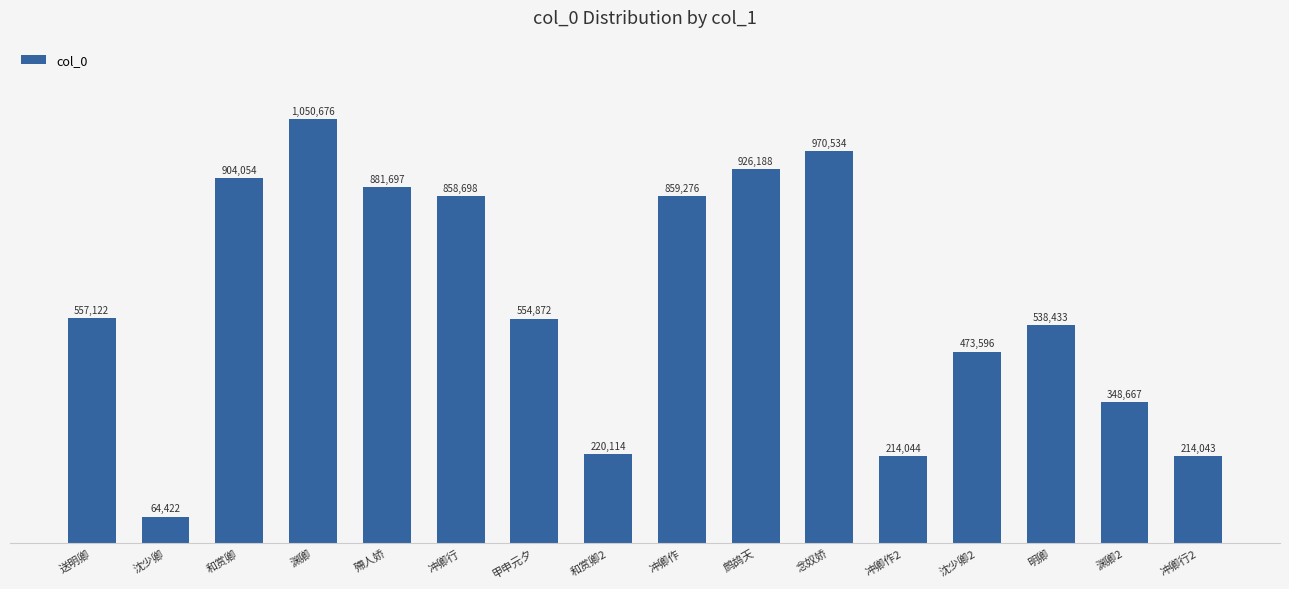

Between 渊卿 and 沈少卿2, which is larger?

渊卿